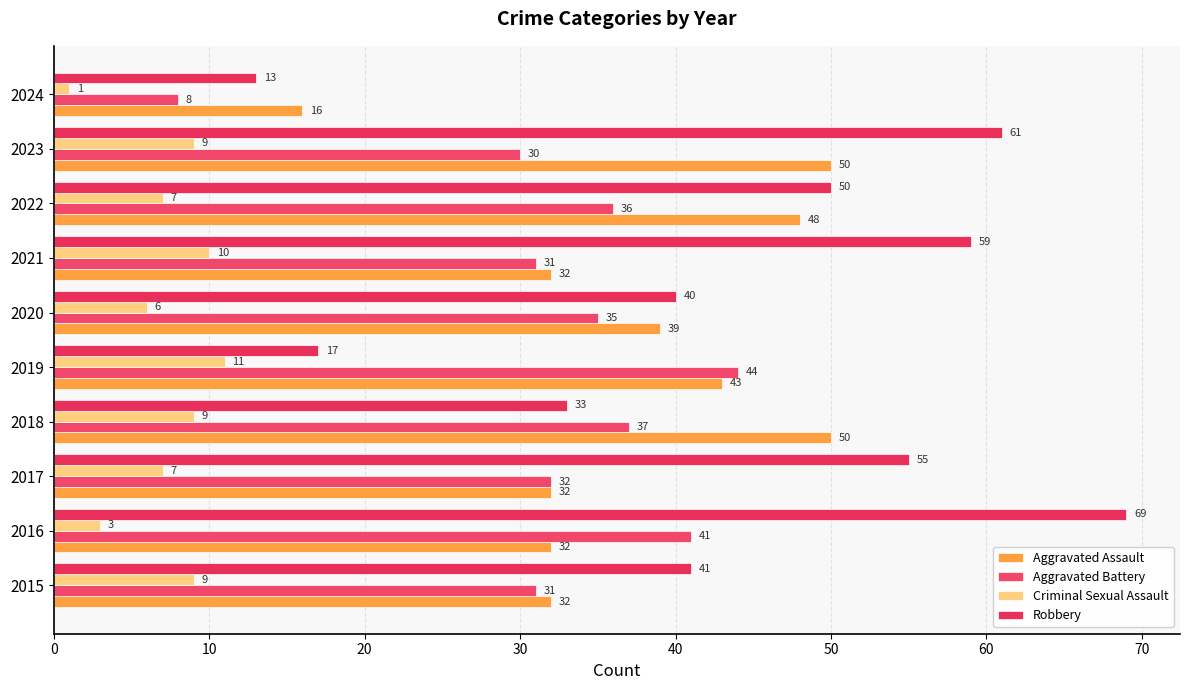

At how many categories does at least one series exceed 63?

1